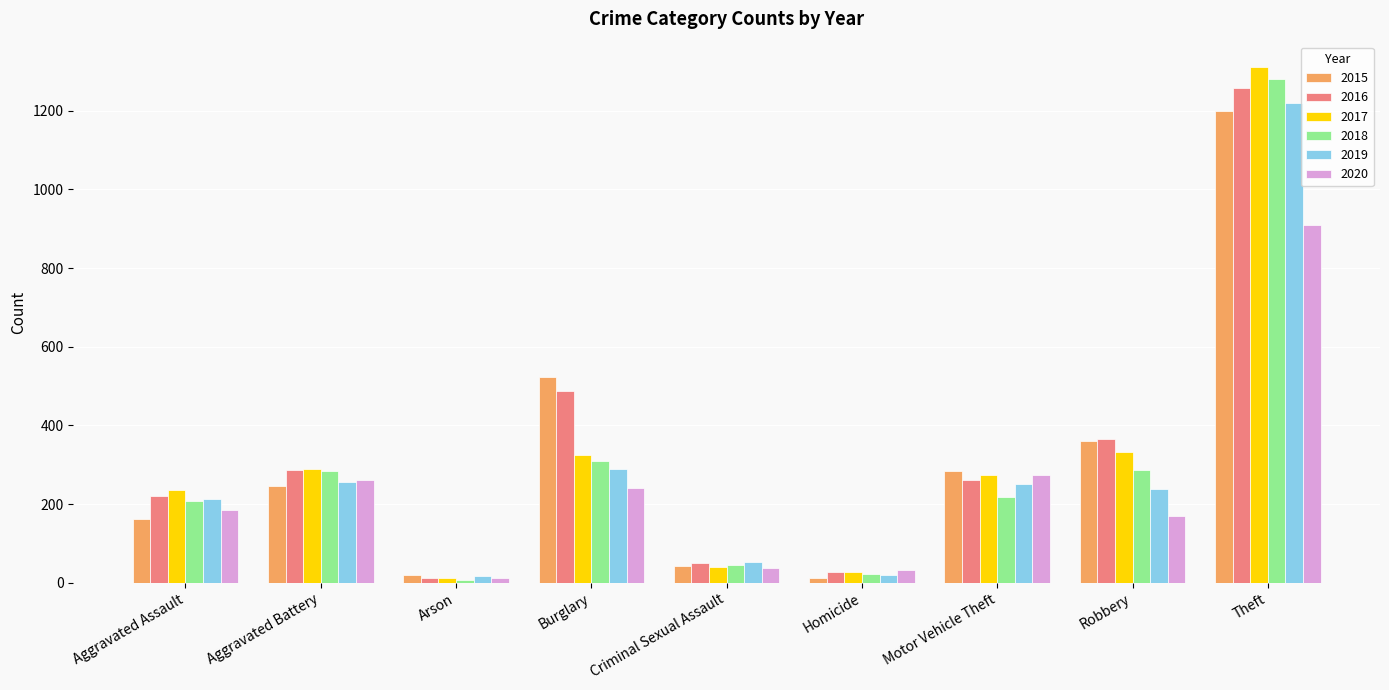

The 2017 series shows 40 at Criminal Sexual Assault. True or false?

True